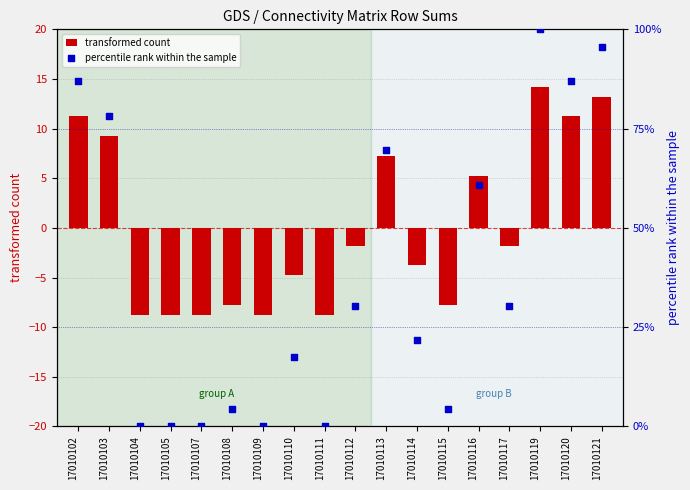

Which series has the widest spread of Y values?

percentile rank within the sample